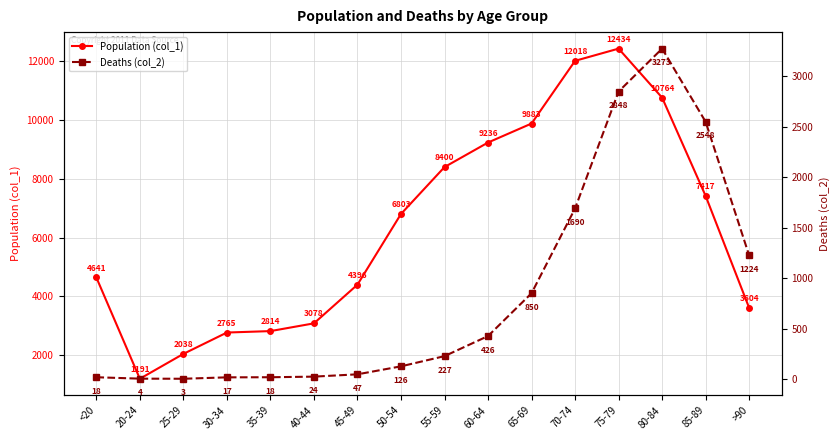

What is the label of the 15th point from the right?

20-24